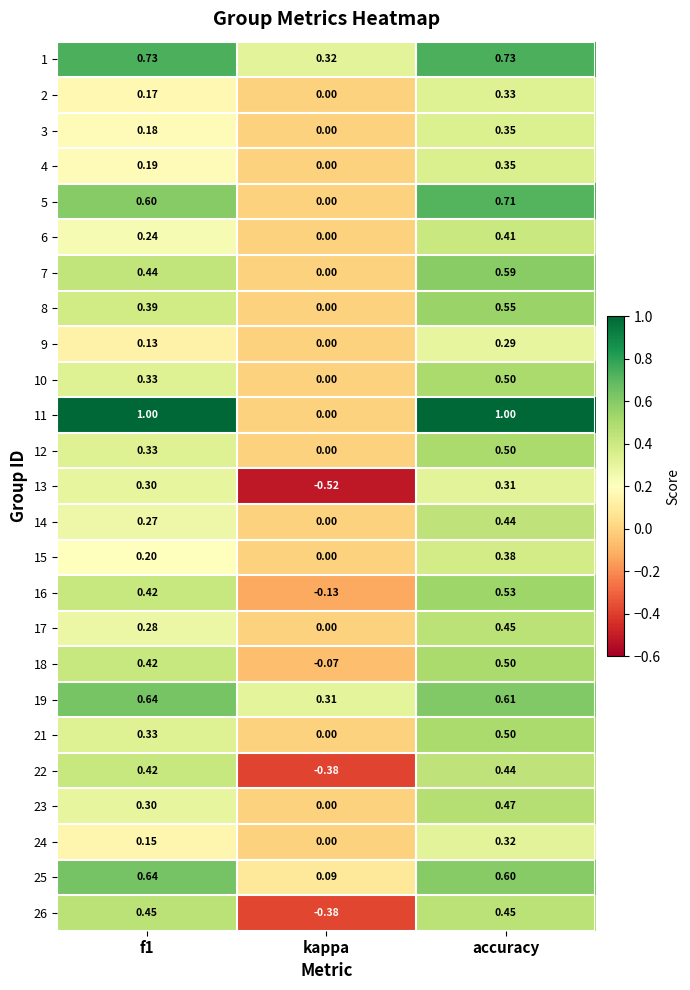

At which label is 15 closest to 0?

kappa